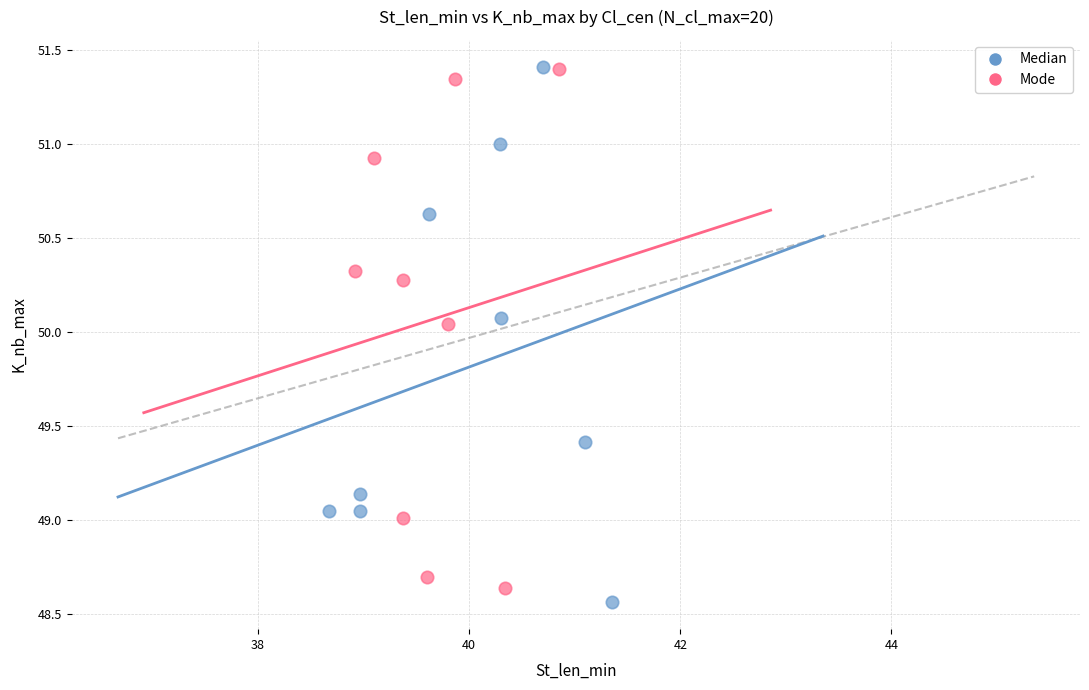

What are all the series names shown in the legend?

Median, Mode